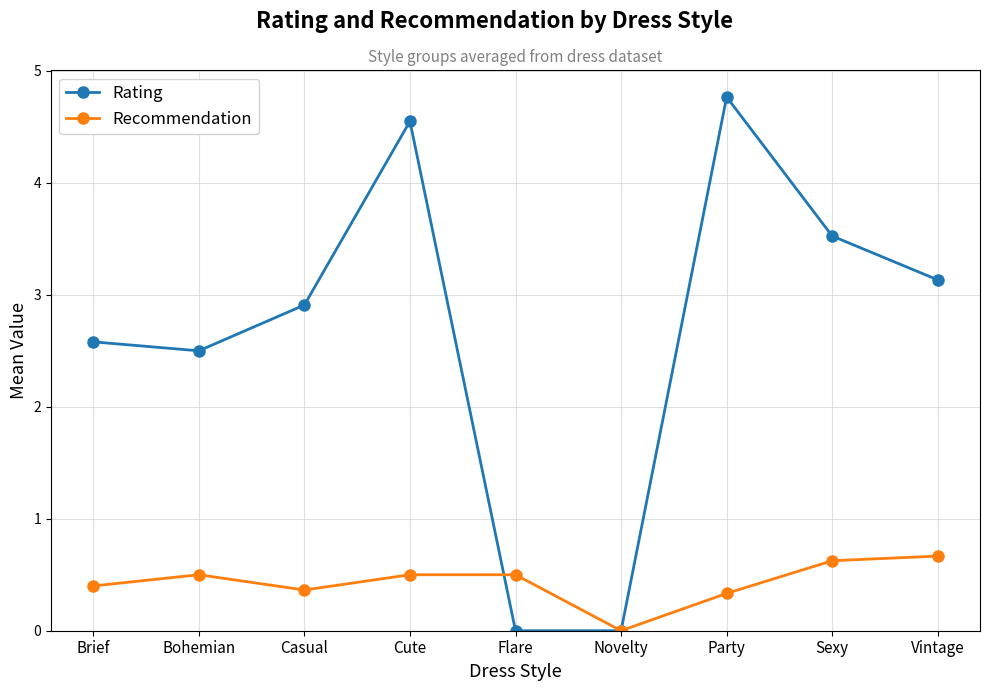

Where is the first local minimum for Rating?

Bohemian